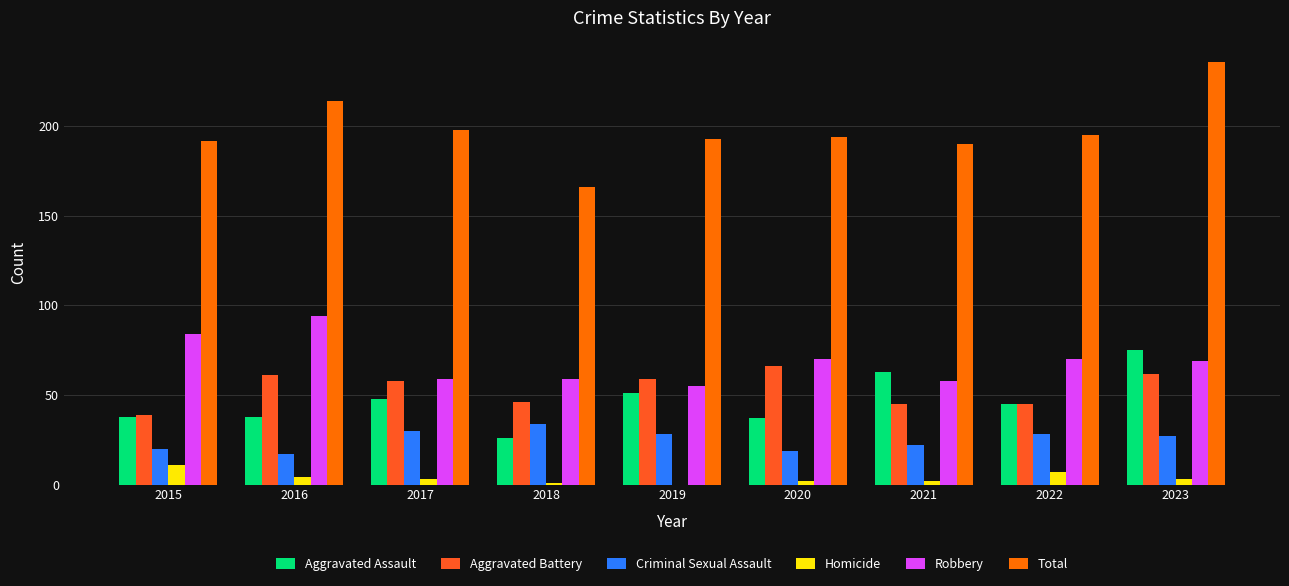

What are all the series names shown in the legend?

Aggravated Assault, Aggravated Battery, Criminal Sexual Assault, Homicide, Robbery, Total